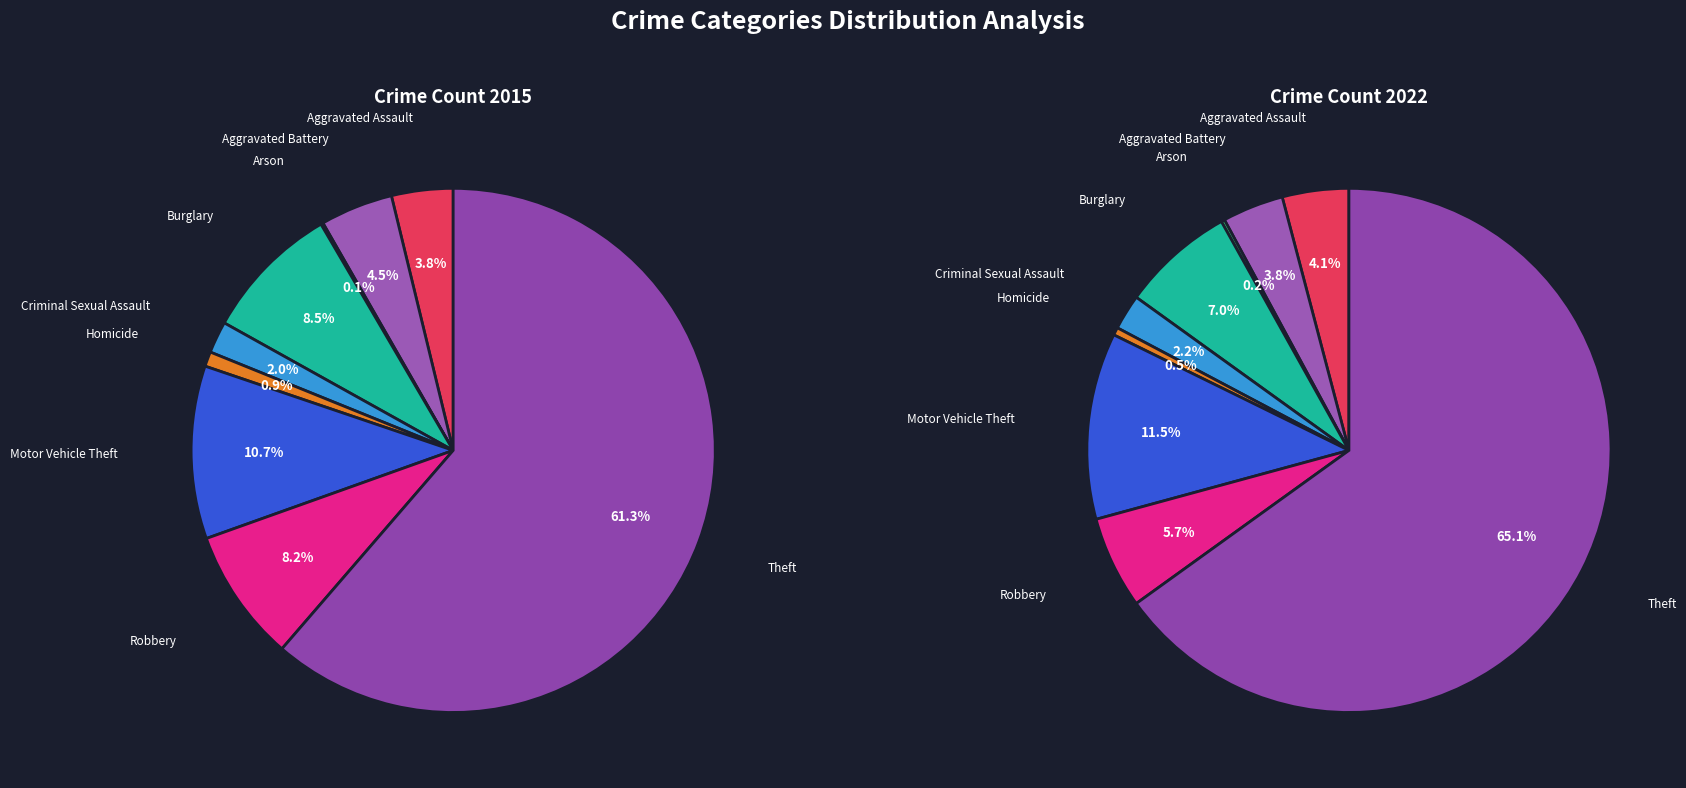

What is the total percentage of Homicide and Criminal Sexual Assault?

2.9%